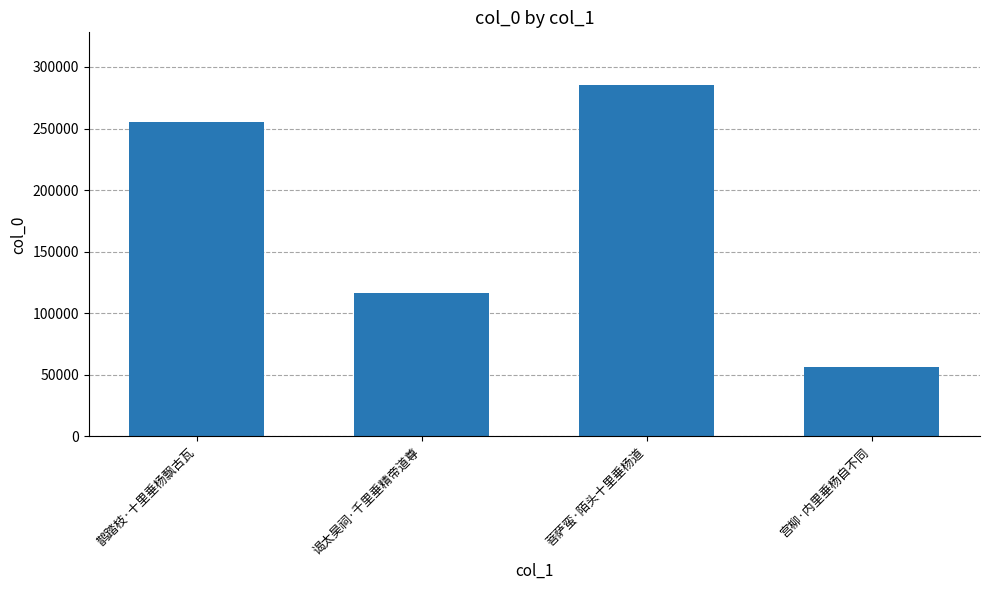

Reading left to right, transcribe all the data shown in this chart.

鹊踏枝·十里垂杨飘古瓦=255148	谒太昊祠·千里垂精帝道尊=116099	菩萨蛮·陌头十里垂杨道=285316	宫柳·内里垂杨自不同=55982